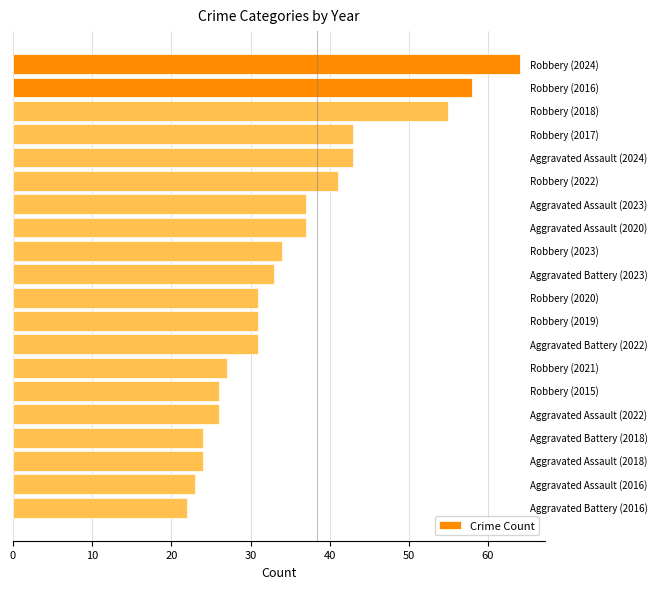

How many distinct data groups are displayed?

1